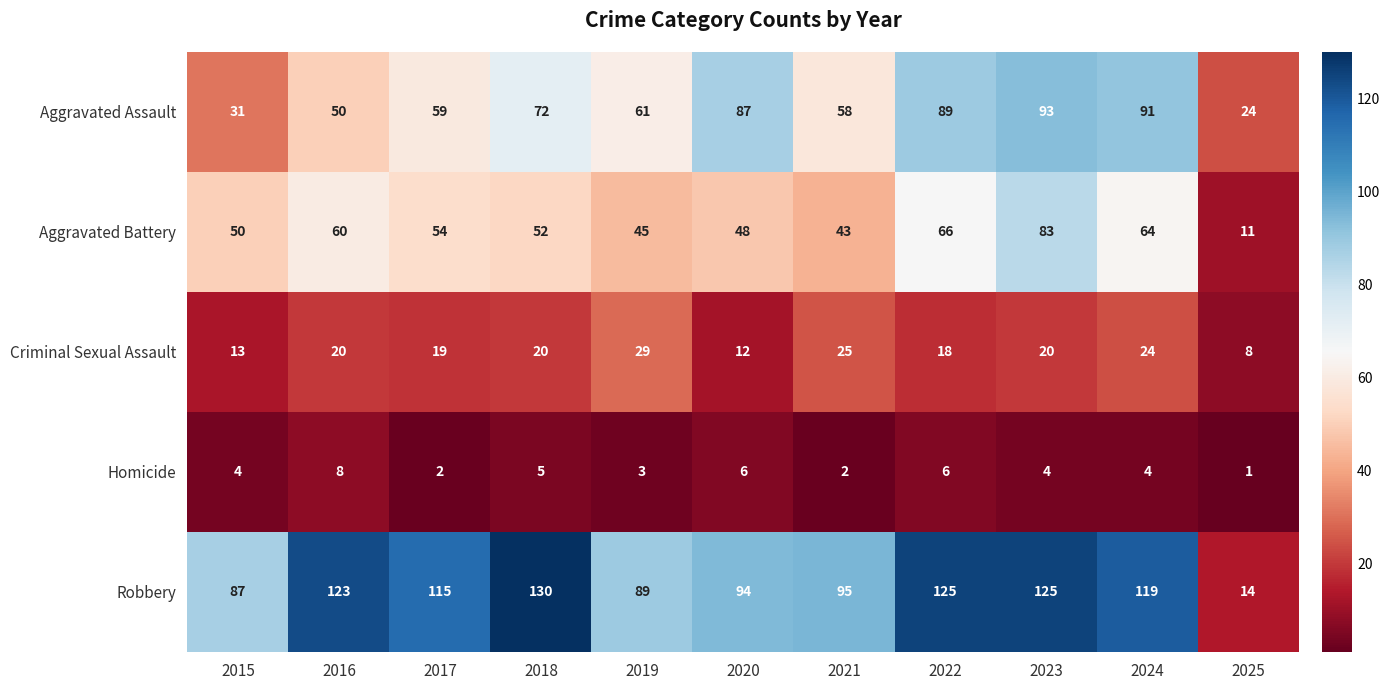

What is the sum of all Aggravated Battery values?

576